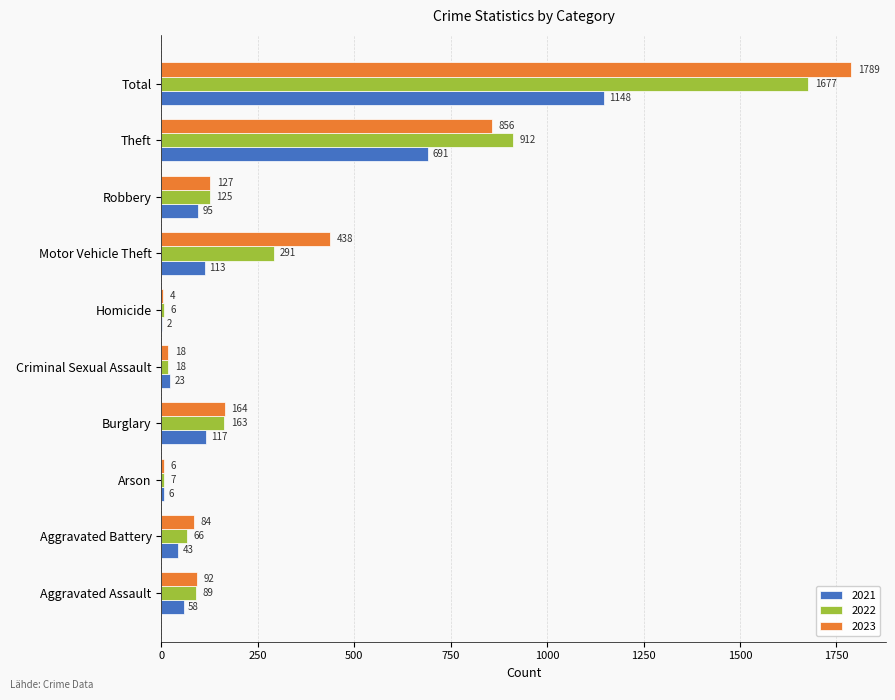

Is it true that 2023 equals 1265 at Theft?

False